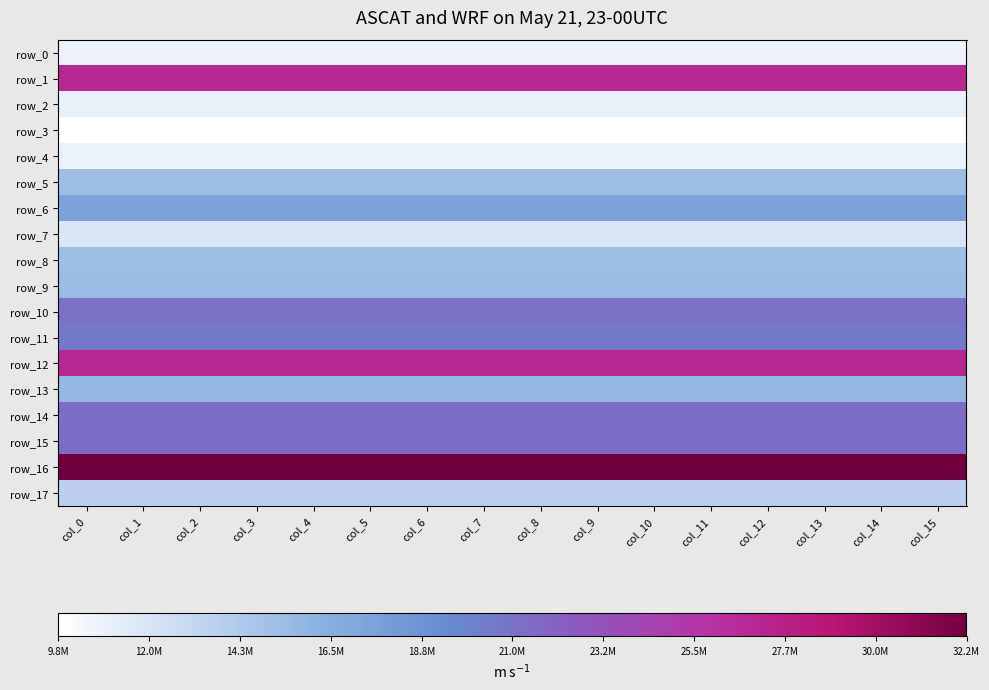

What is the average value of the row_10 series?

21085330.8